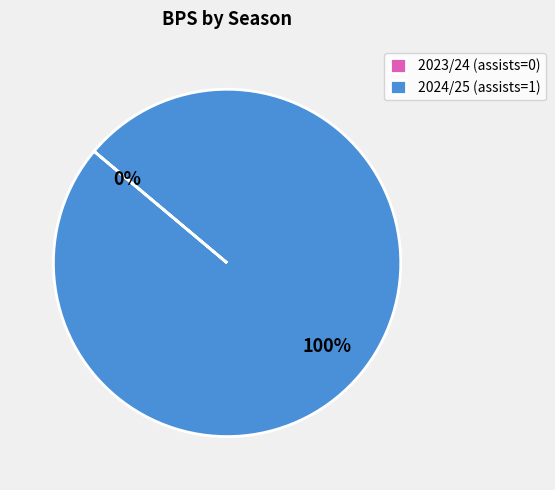

Rank the categories by value from highest to lowest.

2024/25 (assists=1), 2023/24 (assists=0)